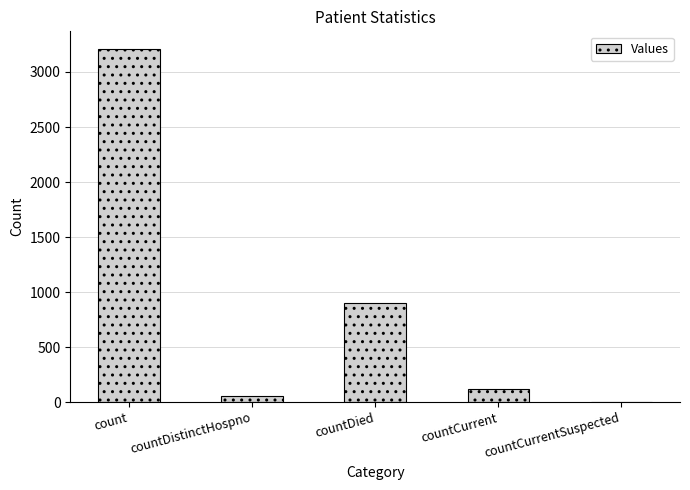

What is the change in value from count to countCurrentSuspected?

-3209